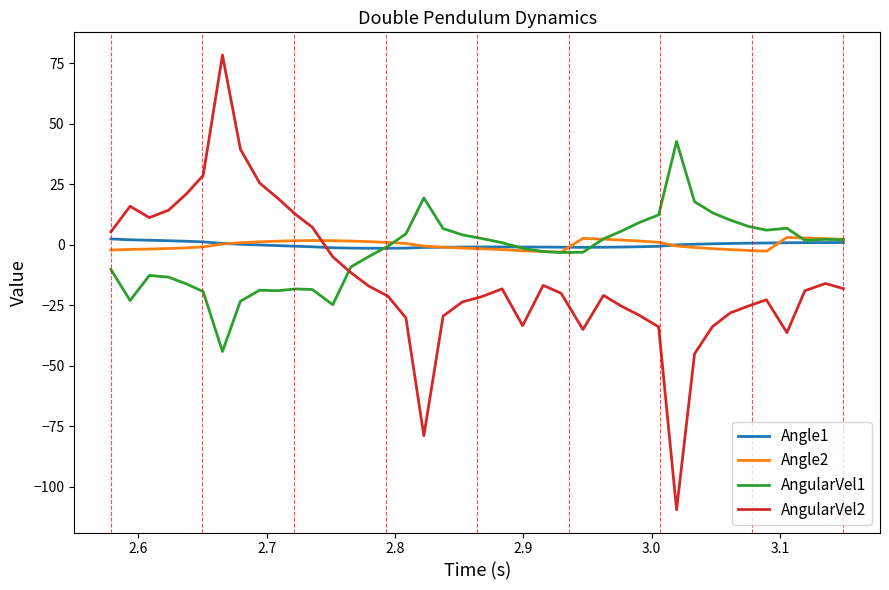

Which series has the largest range (max minus min)?

AngularVel2